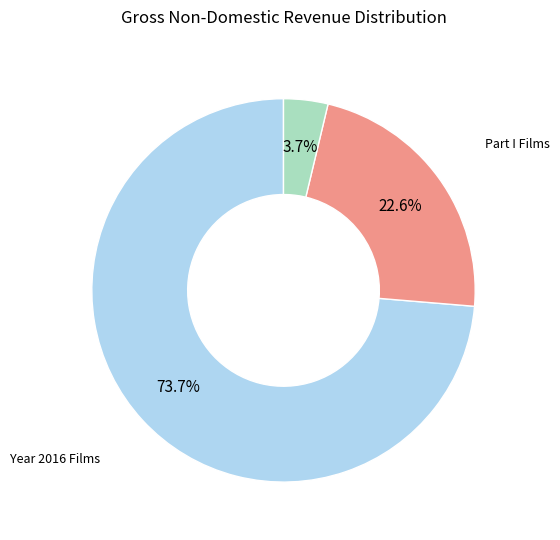

How many segments does this pie chart have?

3